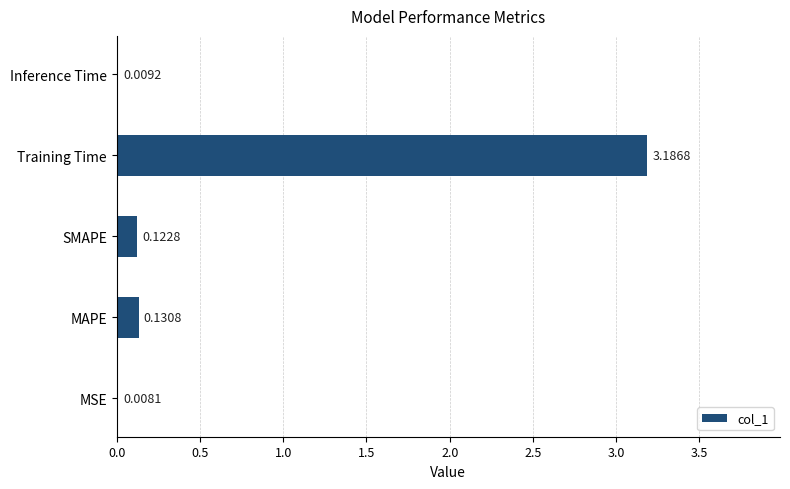

What is the sum of all values?

3.5